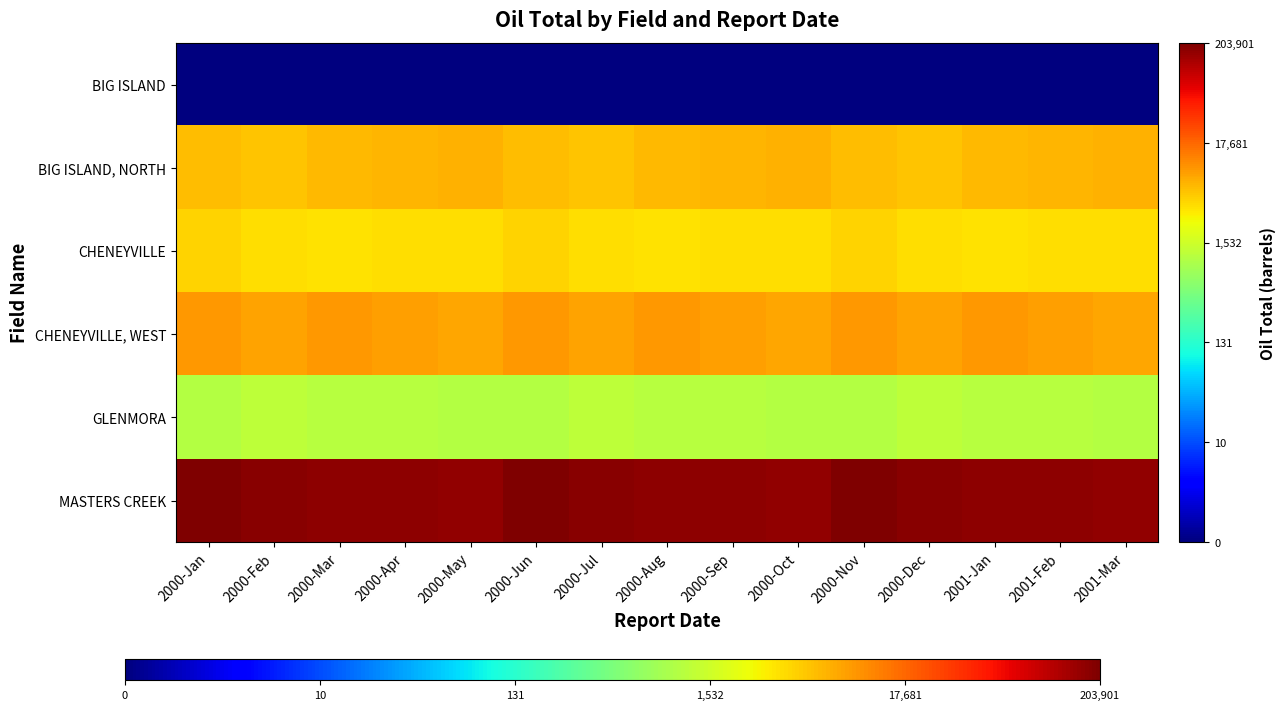

What is the total value across all series at 2000-Mar?

45.1